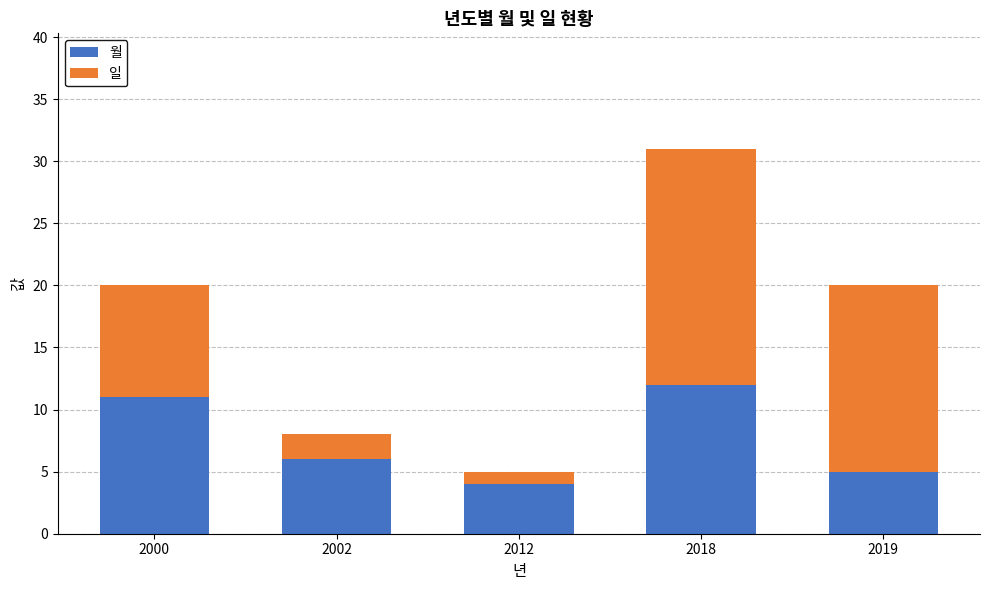

What is the lowest value of the 월 series?

4